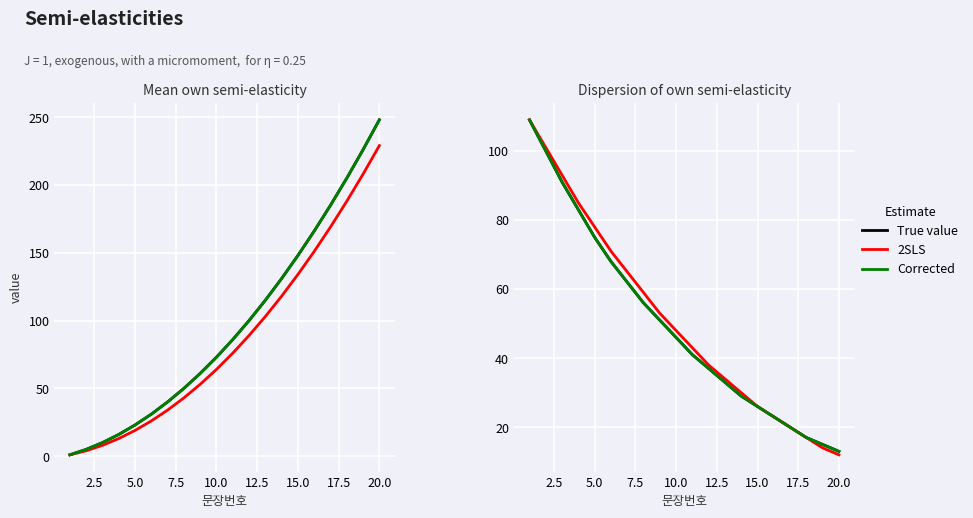

The True value series shows 11 at 16. True or false?

False